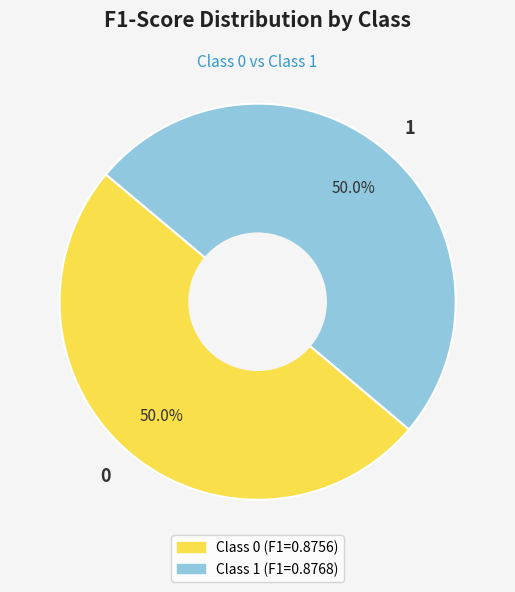

True or false: 0 accounts for 50% of the total.

True